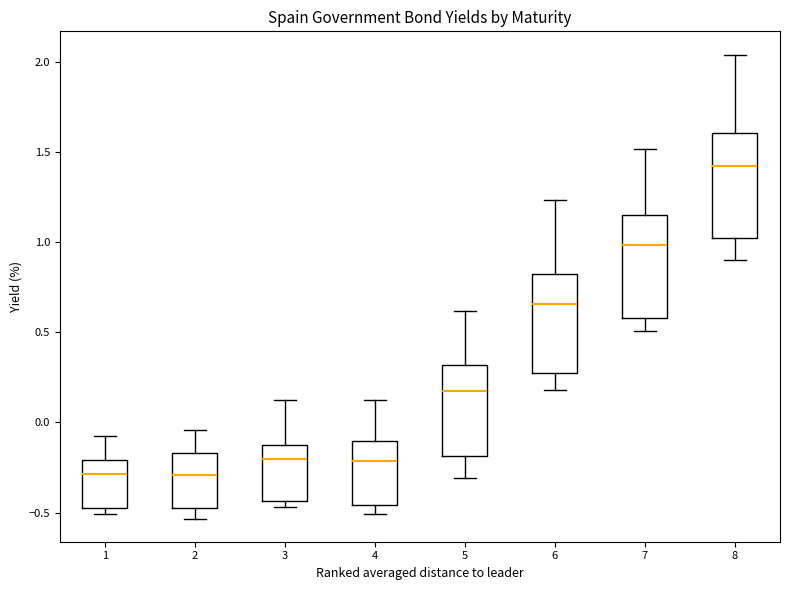

Where is the upper edge of the box at x = 3 on the y-axis? The values are not printed on the chart, so give them approximately, as read against the axis.

-0.10